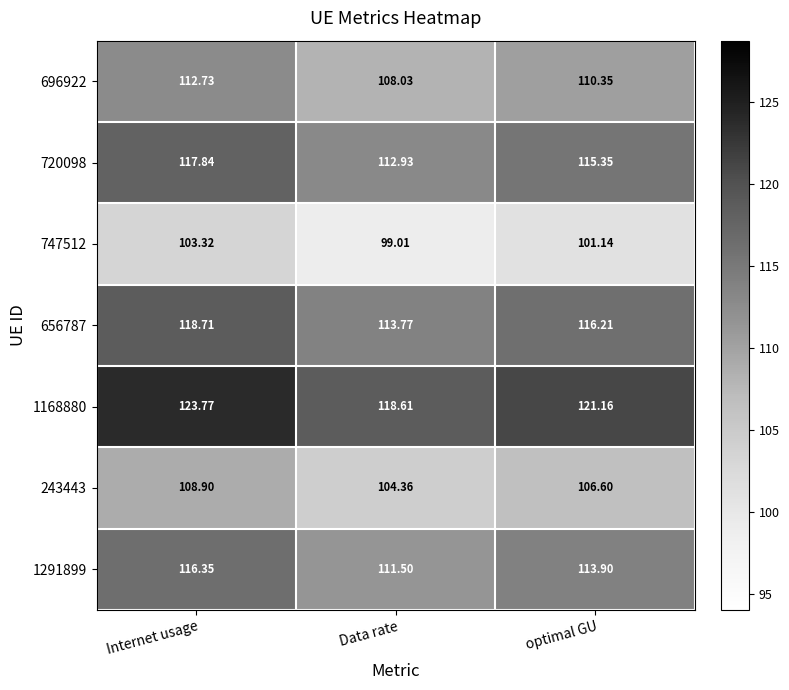

At which category is the sum across all series the highest?

Internet usage